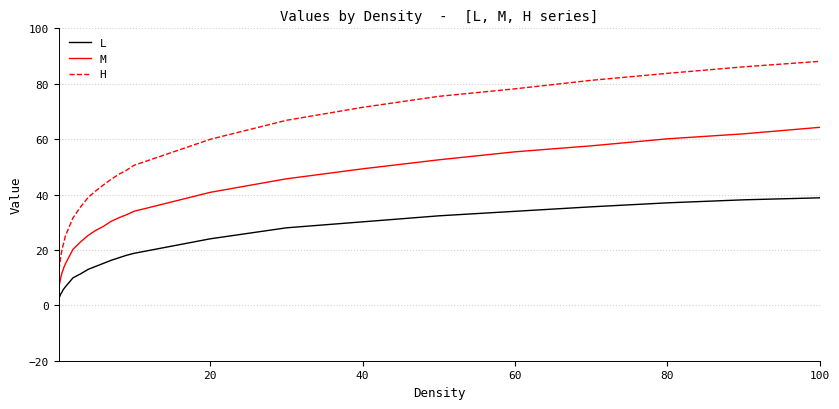

True or false: M and H cross at least once.

False